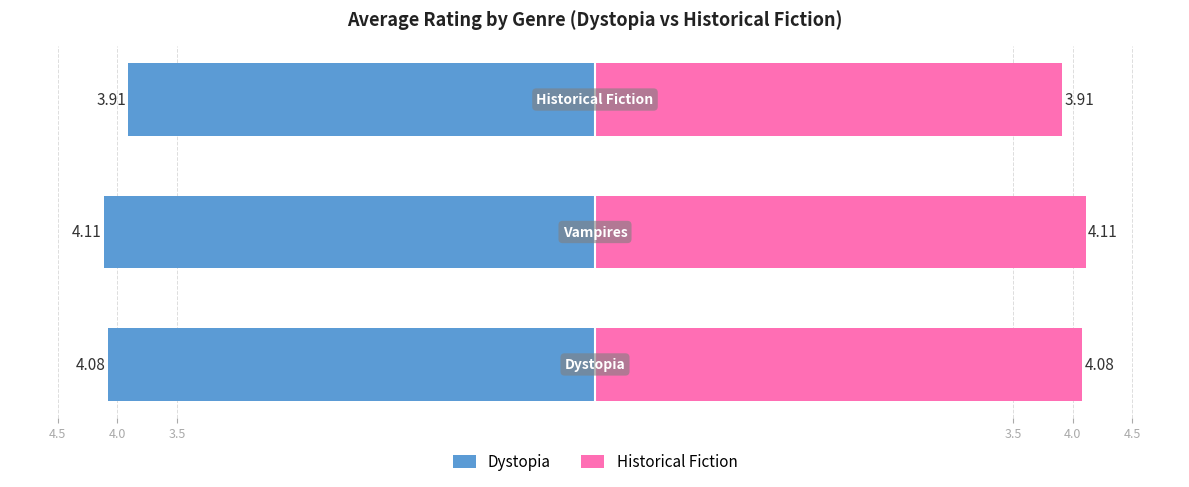

The value of Dystopia at 4.0 is -4.1. True or false?

True